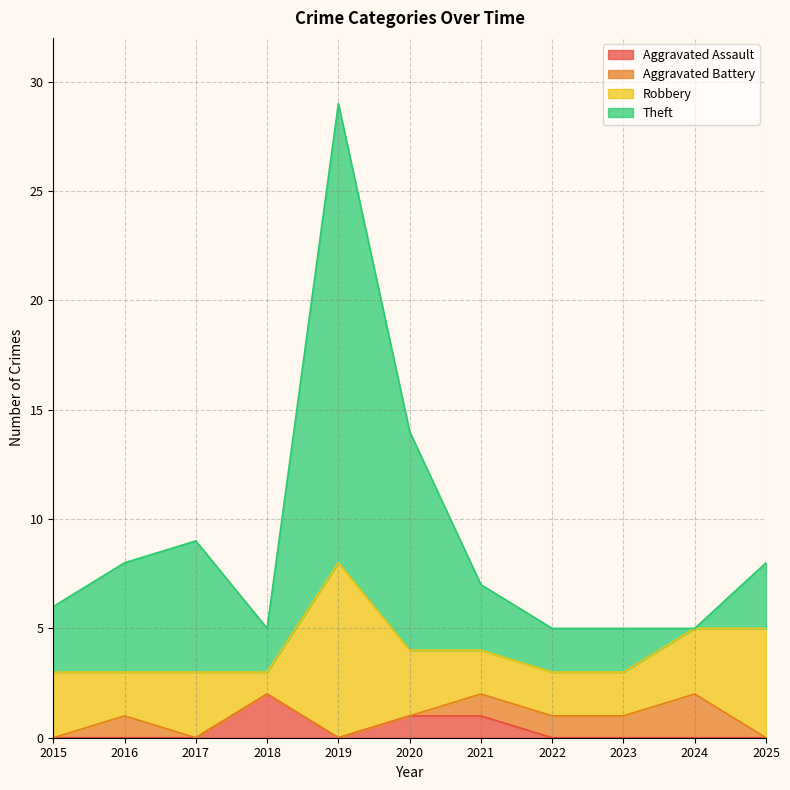

The value of Aggravated Assault at 2018 is 2. True or false?

True